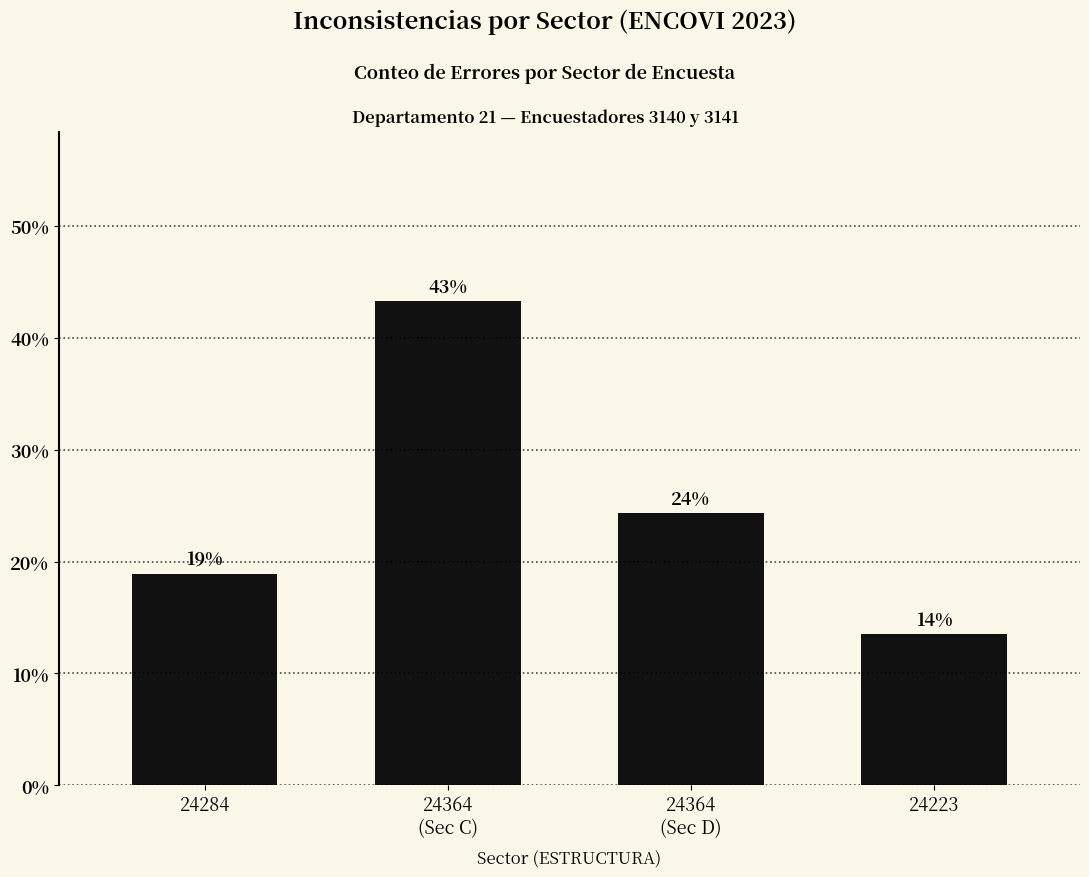

Which category has the lowest value across all series?

24223